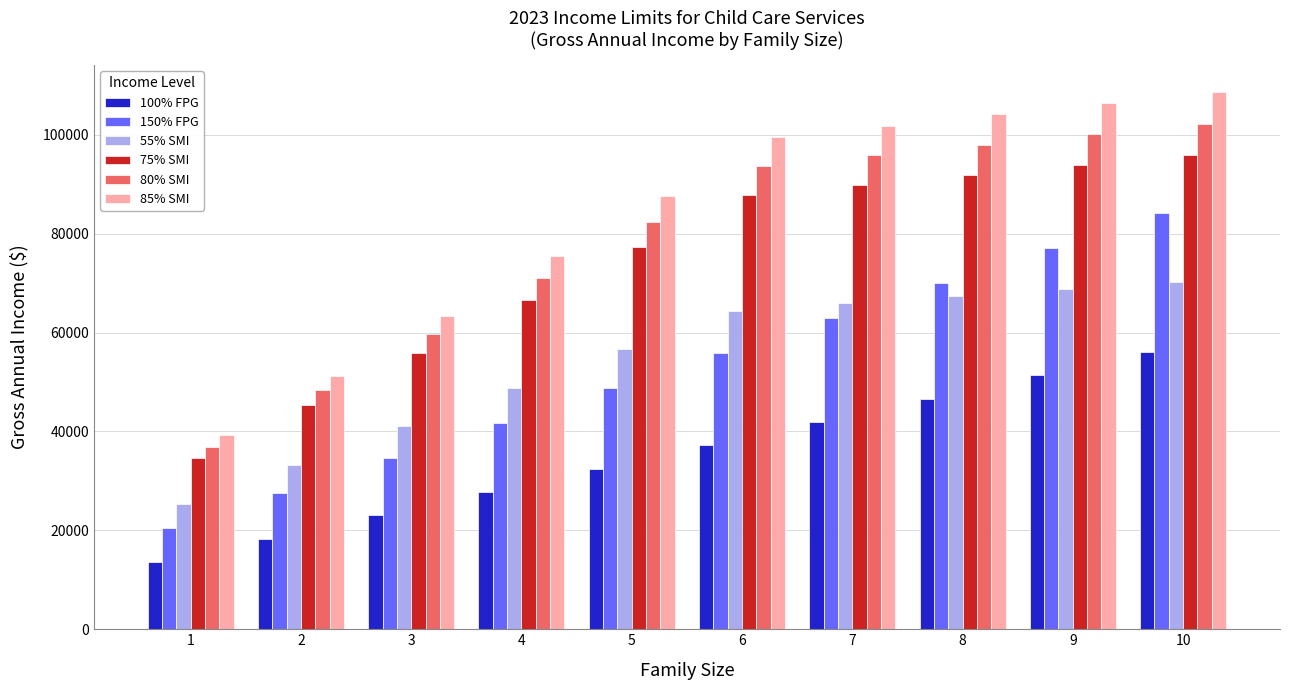

How many series are shown in this chart?

6